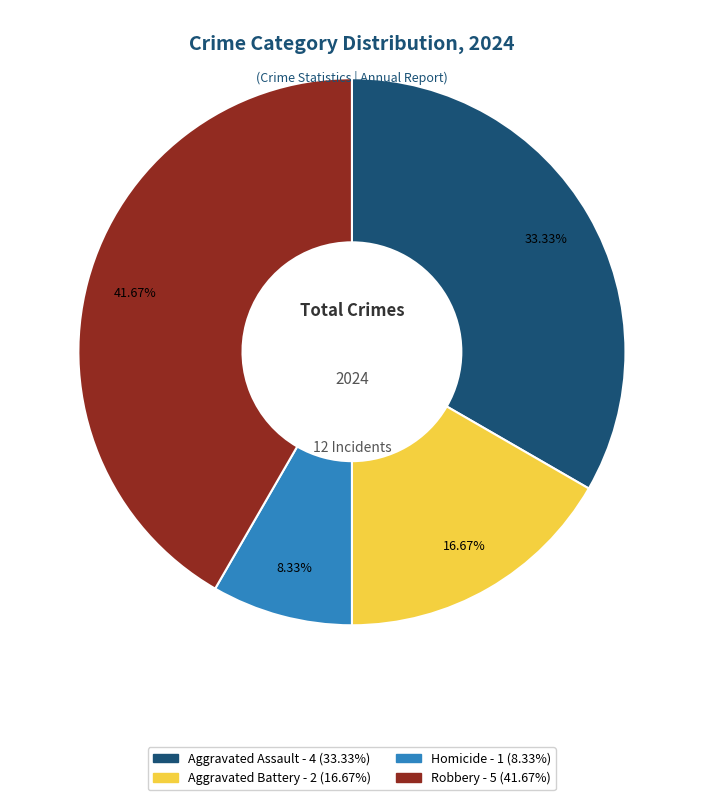

To the nearest percent, what is the combined percentage of Homicide and Aggravated Assault?

42%